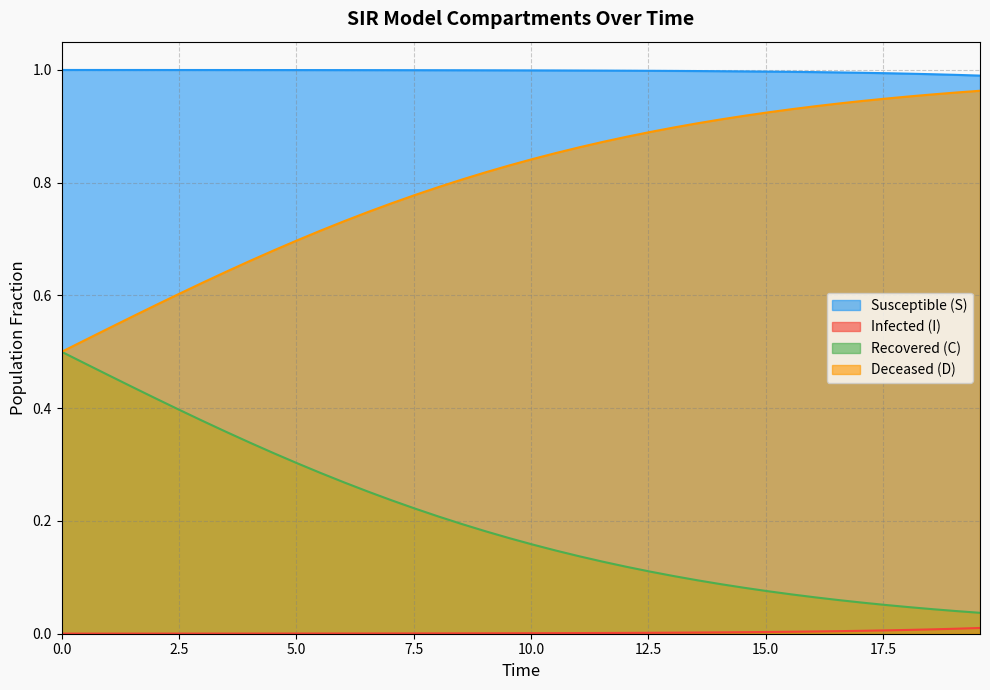

Which series has the largest total across all categories?

Susceptible (S)